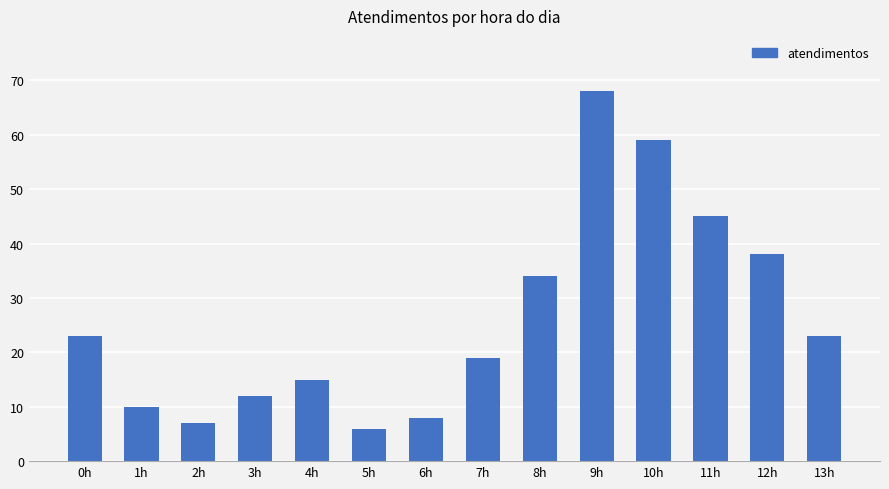

At which label is the value closest to 37?

12h